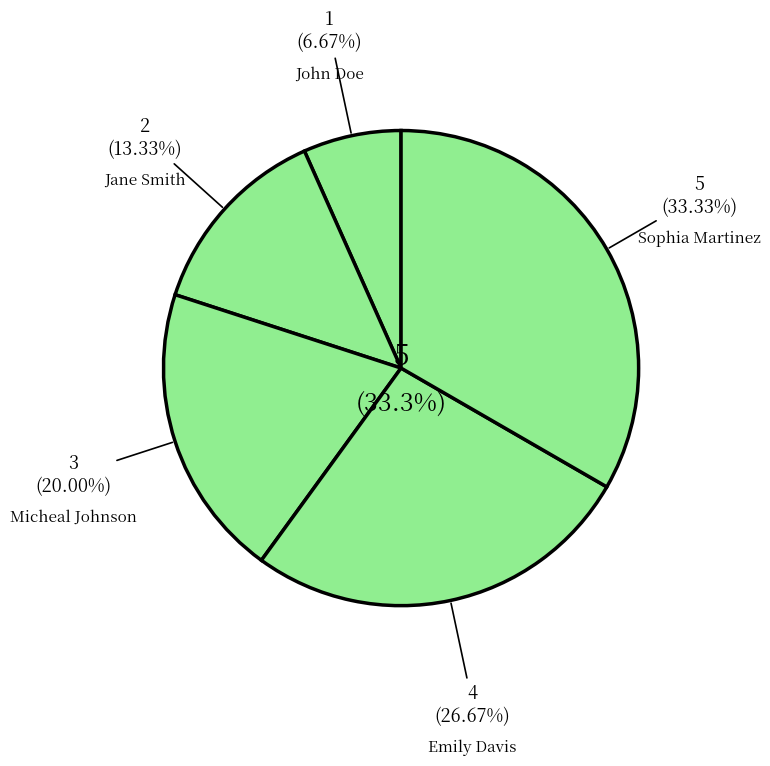

To the nearest percent, what is the average slice percentage?

20%